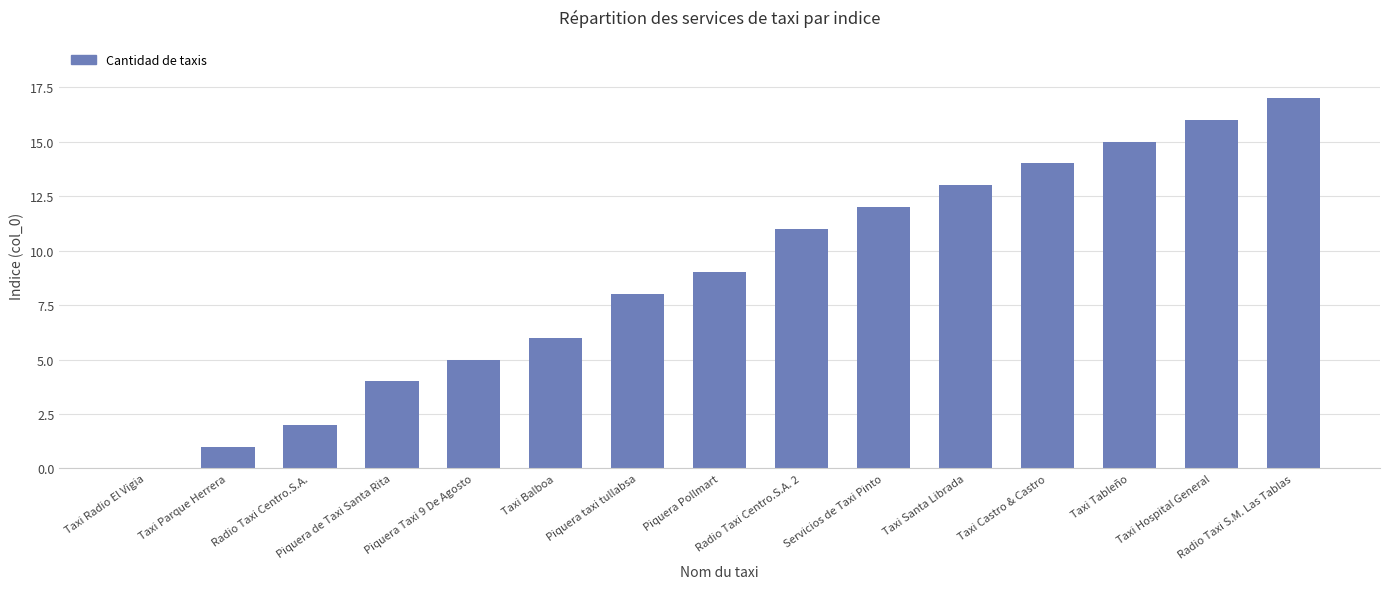

Count the number of categories in the chart.

15